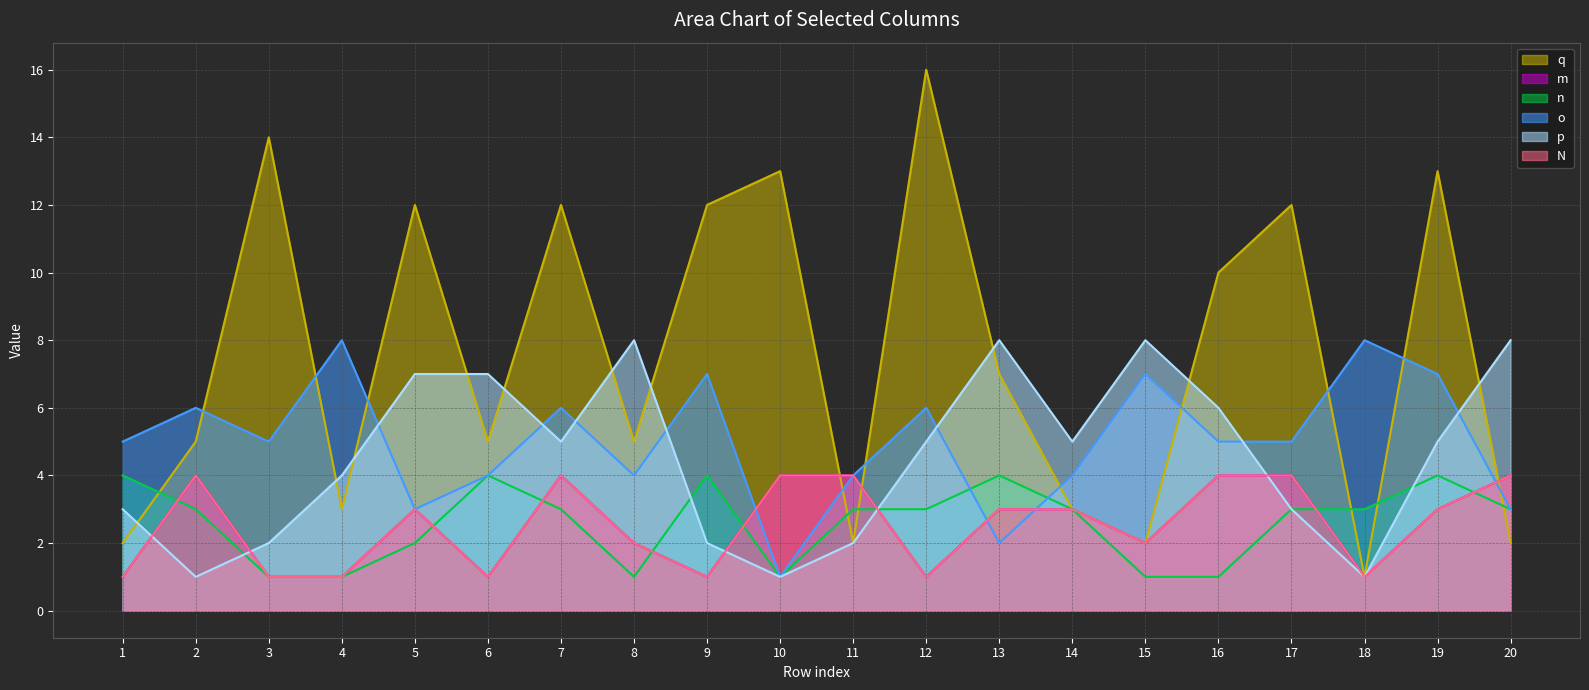

At how many categories does at least one series exceed 14?

1